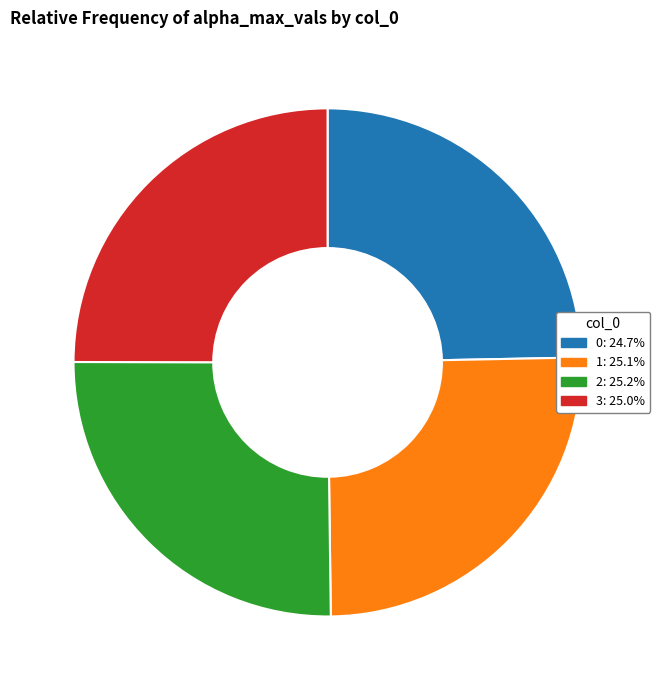

How many segments does this pie chart have?

4